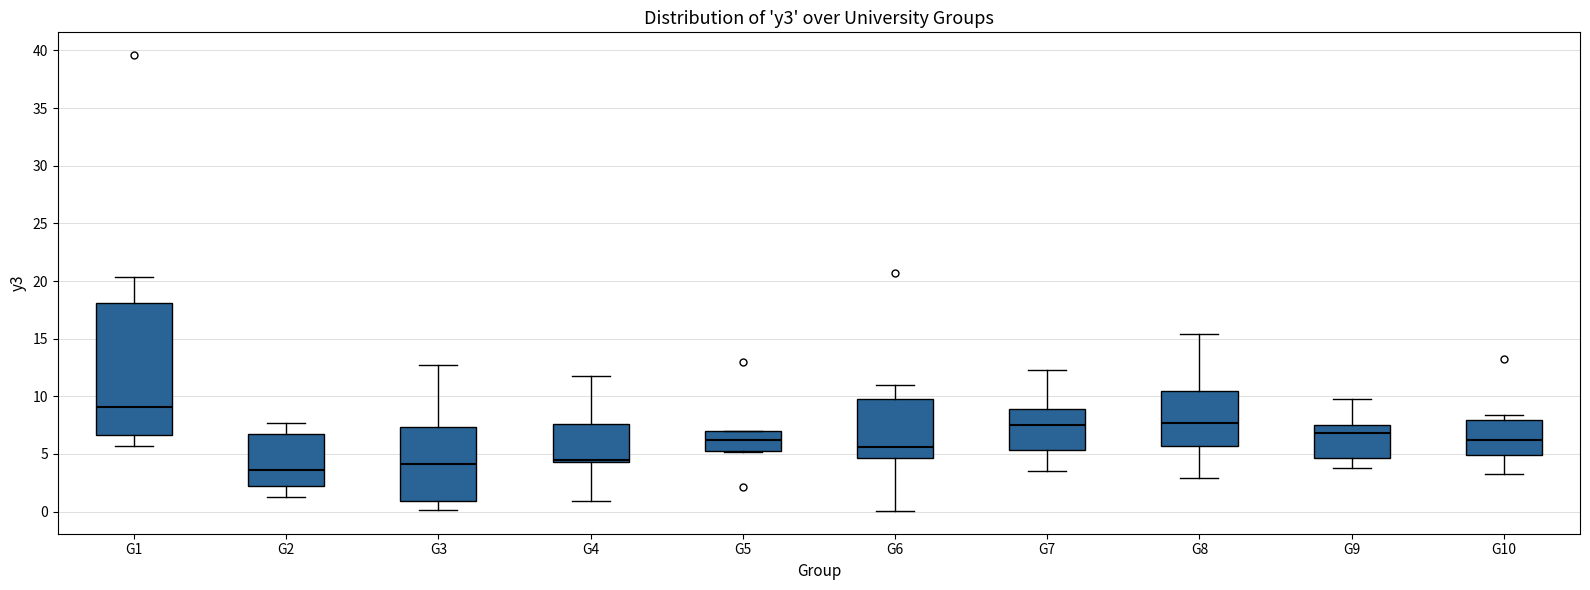

Reading left to right, read every box against the y-axis: the position of its median line, the range the box covers, and the ends of its whiskers. The values are not printed on the chart, so give them approximately, as read against the axis.

G1: median 9.0, box 6.5 to 18.0, whiskers 5.5 to 20.5
G2: median 3.5, box 2.0 to 7.0, whiskers 1.5 to 7.5
G3: median 4.0, box 1.0 to 7.5, whiskers 0.0 to 12.5
G4: median 4.5 (just above the box's lower edge), box 4.5 to 7.5, whiskers 1.0 to 12.0
G5: median 6.0, box 5.5 to 7.0, whiskers 5.0 to 7.0
G6: median 5.5, box 4.5 to 10.0, whiskers 0.0 to 11.0
G7: median 7.5, box 5.5 to 9.0, whiskers 3.5 to 12.5
G8: median 7.5, box 5.5 to 10.5, whiskers 3.0 to 15.5
G9: median 7.0, box 4.5 to 7.5, whiskers 4.0 to 10.0
G10: median 6.0, box 5.0 to 8.0, whiskers 3.5 to 8.5